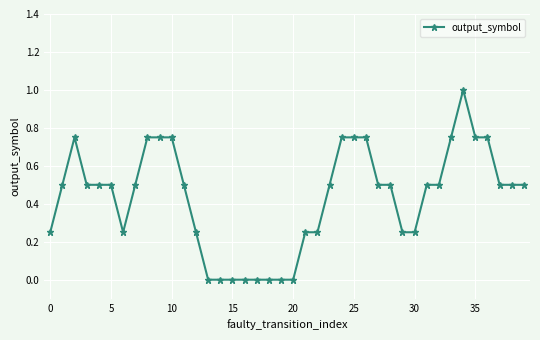

What is the average value?

0.4